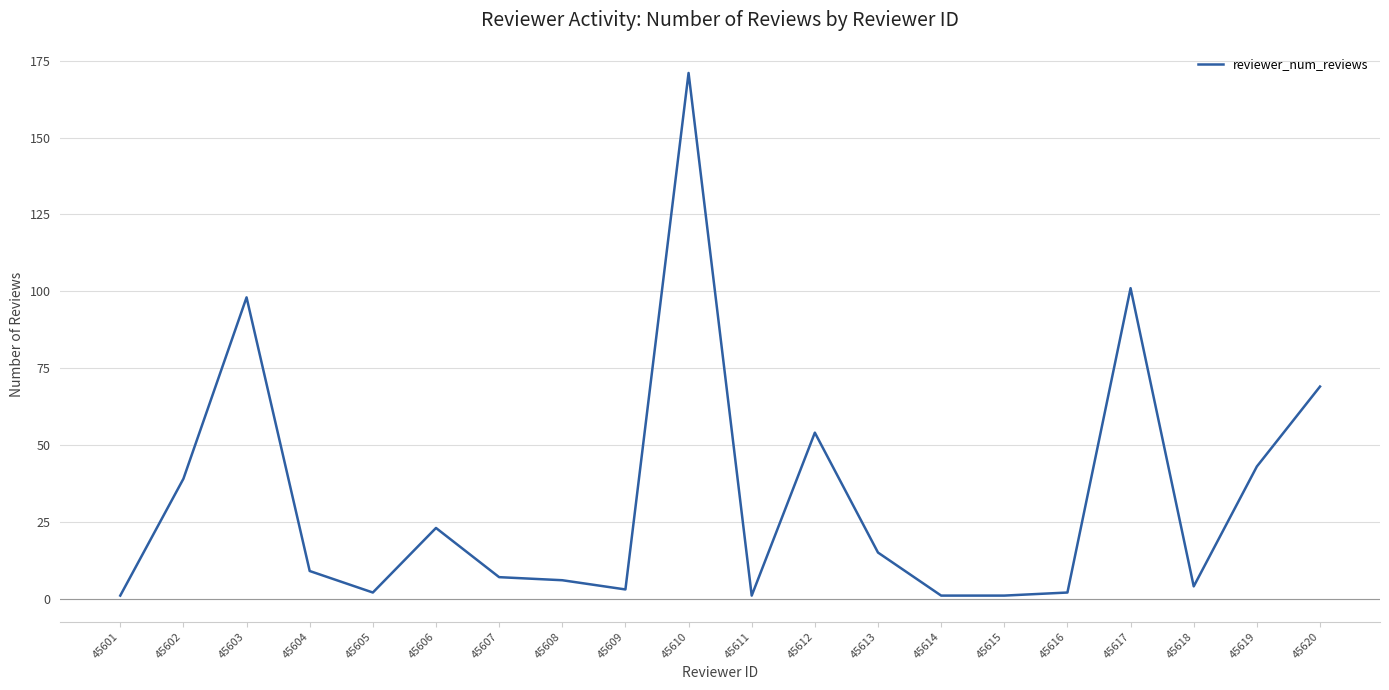

Reading left to right, transcribe all the data shown in this chart.

1	39	98	9	2	23	7	6	3	171	1	54	15	1	1	2	101	4	43	69